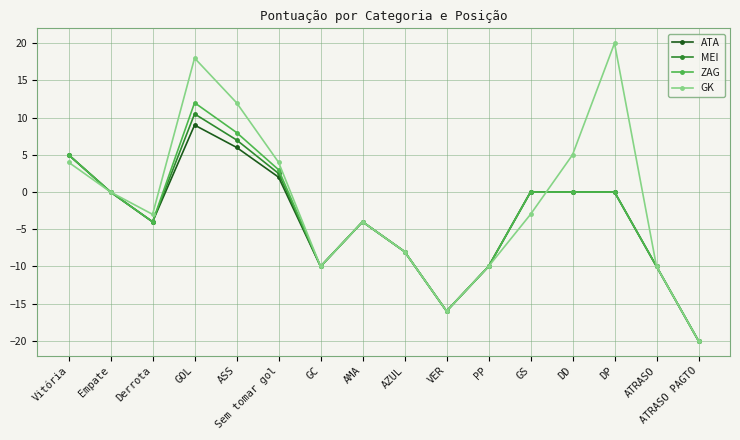

How many data points does each series have?

16